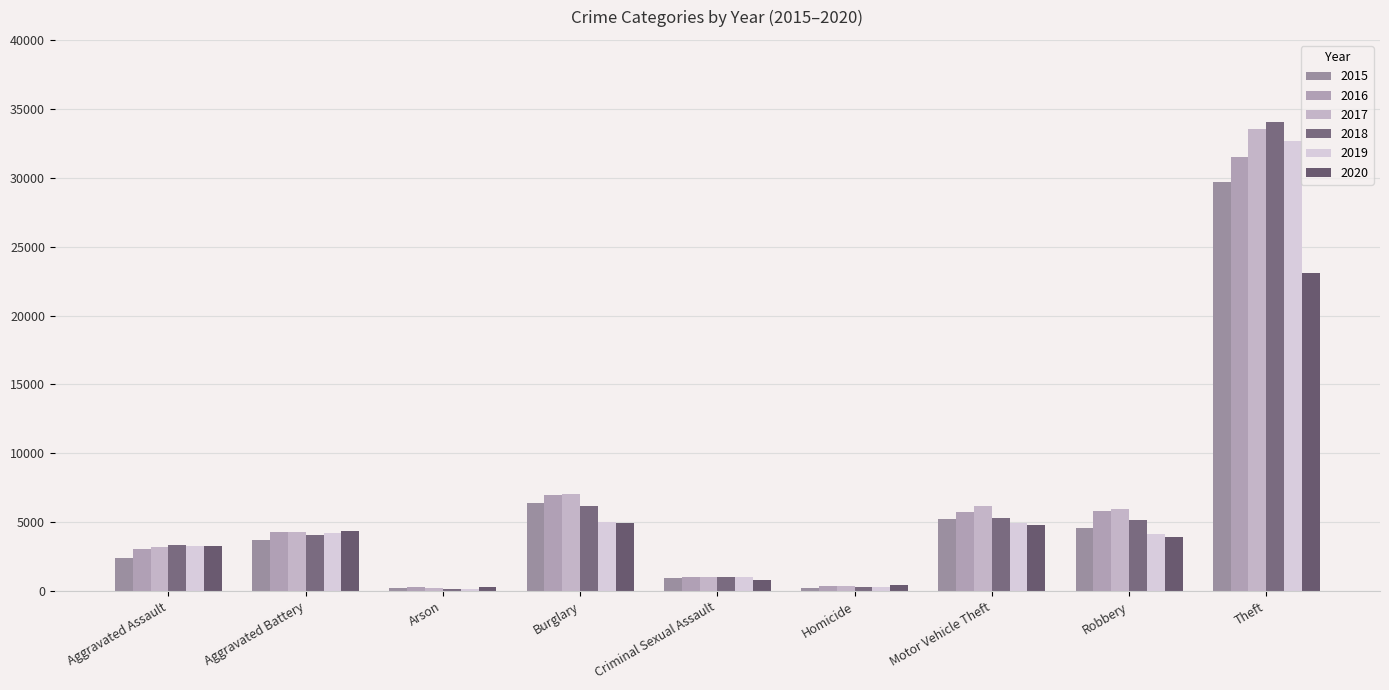

At which category is the sum across all series the highest?

Theft